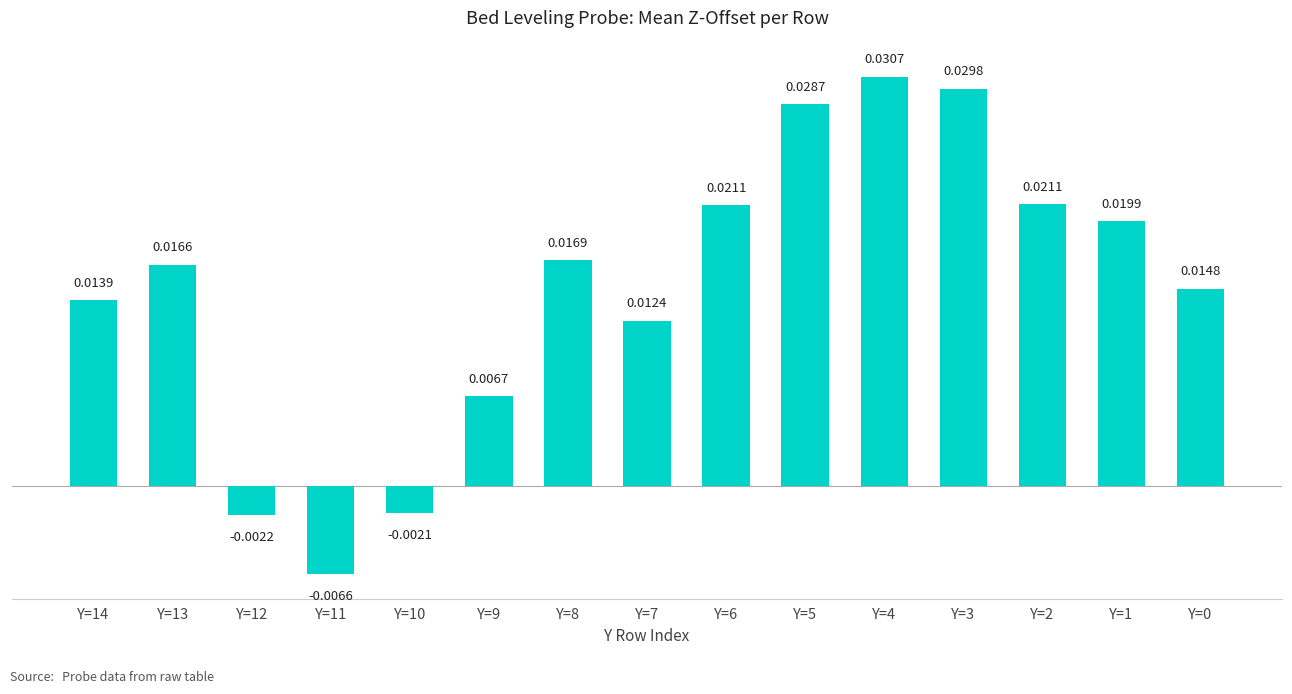

What is the sum of all values?

0.2